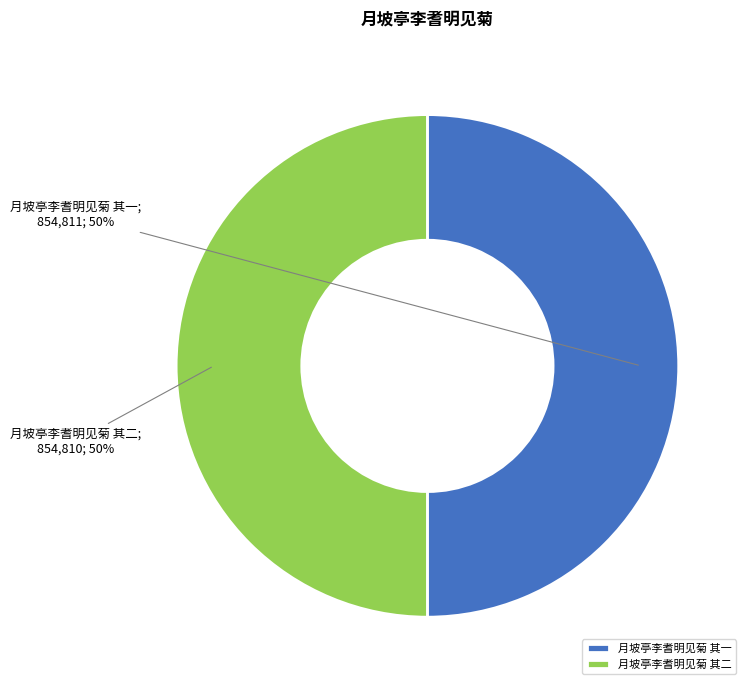

To the nearest percent, what percentage of the pie is 月坡亭李耆明见菊 其二?

50%